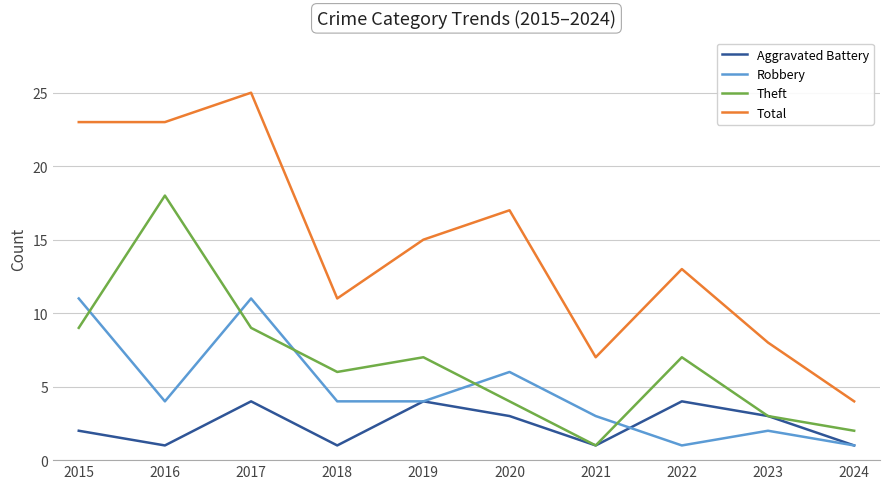

Reading left to right, extract all data points from this chart.

Aggravated Battery: 2	1	4	1	4	3	1	4	3	1
Robbery: 11	4	11	4	4	6	3	1	2	1
Theft: 9	18	9	6	7	4	1	7	3	2
Total: 23	23	25	11	15	17	7	13	8	4